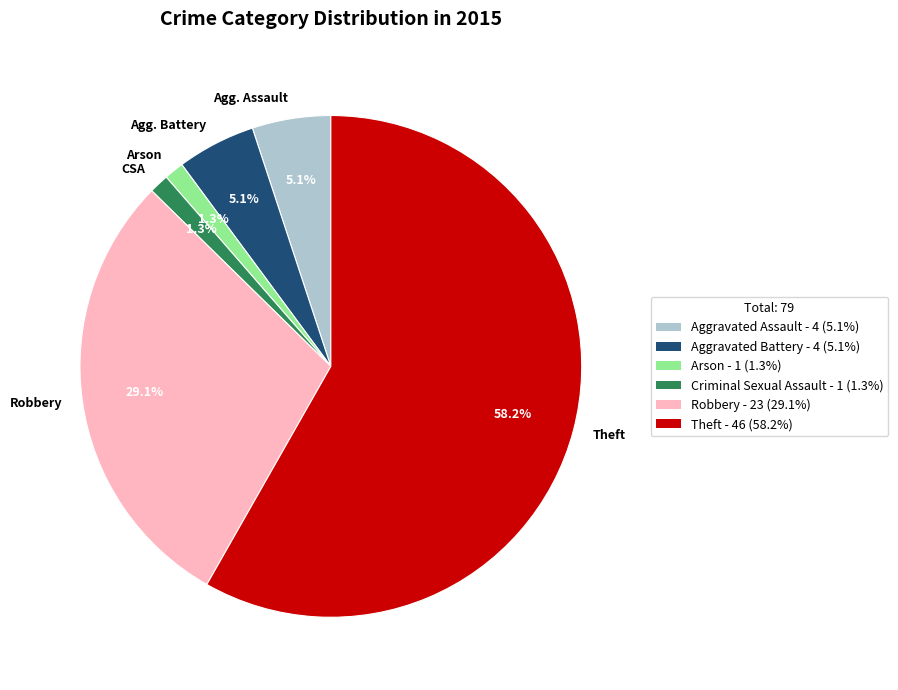

Does any single category account for the majority?

Yes